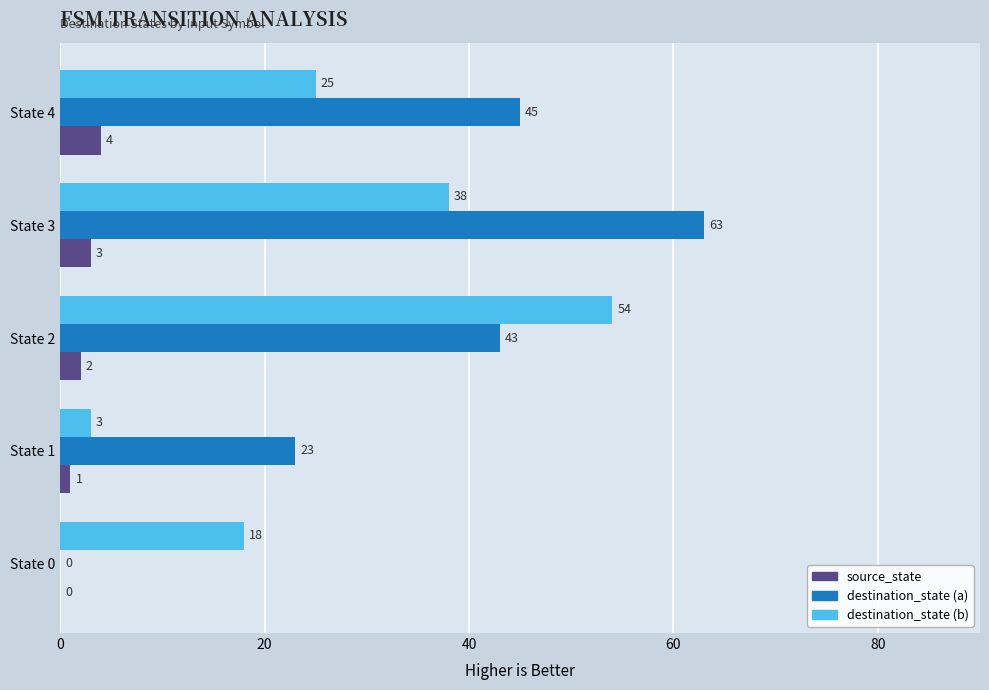

What is the highest value of the source_state series?

4